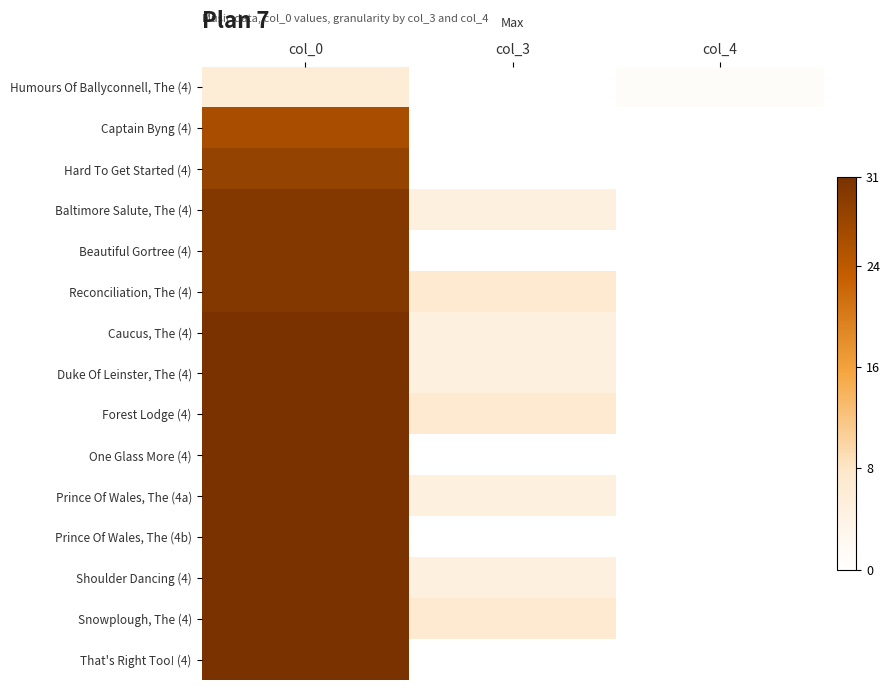

List the series in order of their peak value, lowest first.

Humours Of Ballyconnell, The (4), Captain Byng (4), Hard To Get Started (4), Baltimore Salute, The (4), Beautiful Gortree (4), Reconciliation, The (4), Caucus, The (4), Duke Of Leinster, The (4), Forest Lodge (4), One Glass More (4), Prince Of Wales, The (4a), Prince Of Wales, The (4b), Shoulder Dancing (4), Snowplough, The (4), That's Right Too! (4)